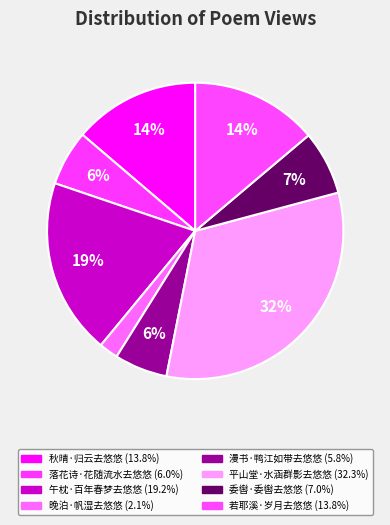

How many slices are in this pie chart?

8